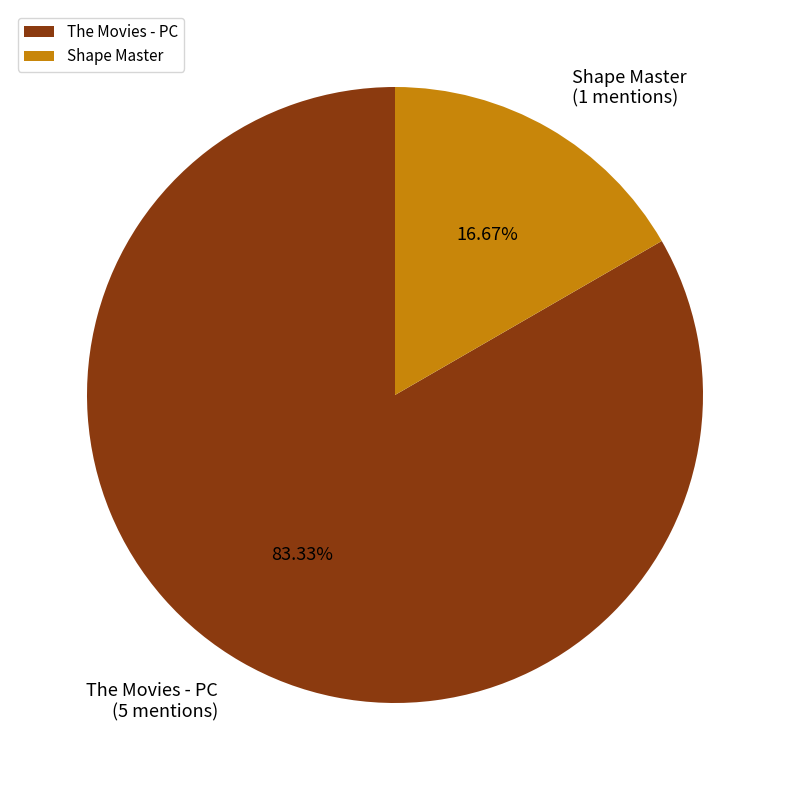

To the nearest percent, what portion does The Movies - PC represent?

83%